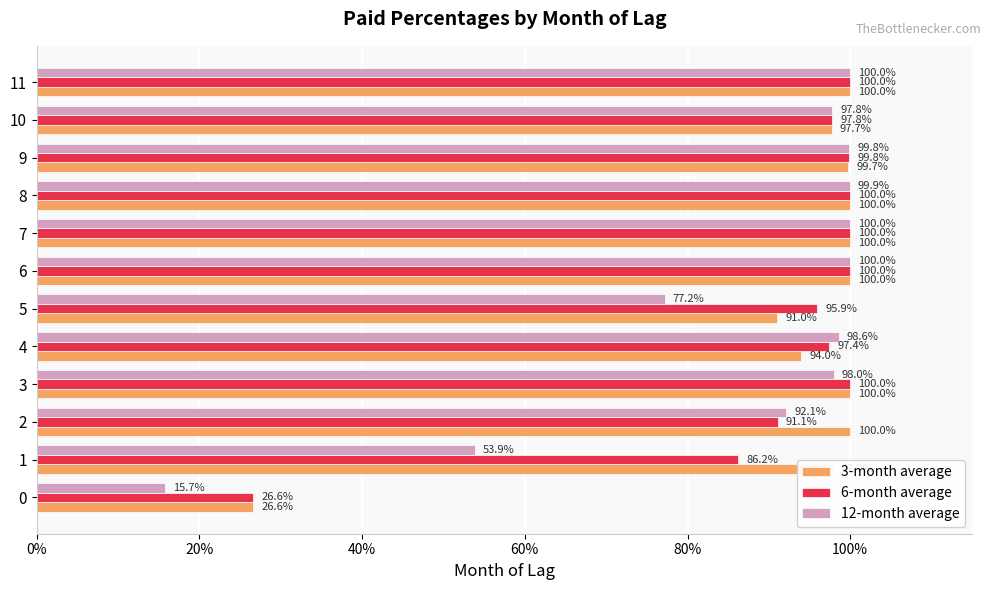

What is the value of the 3-month average bar at the 10th from the left?

1.0